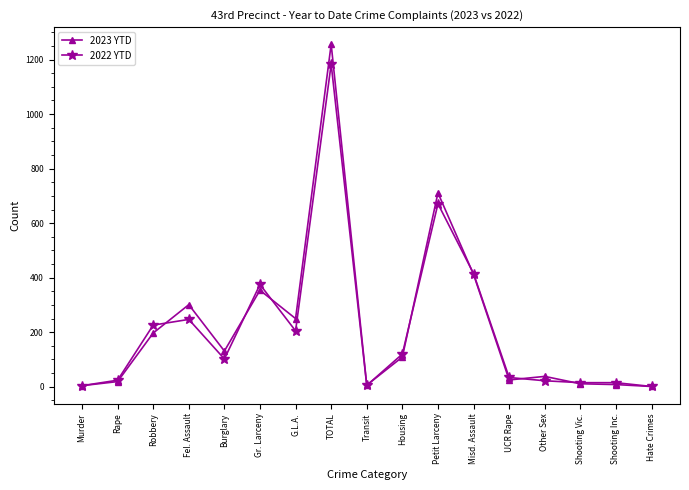

What is the spread (max minus min) of values at UCR Rape?

9